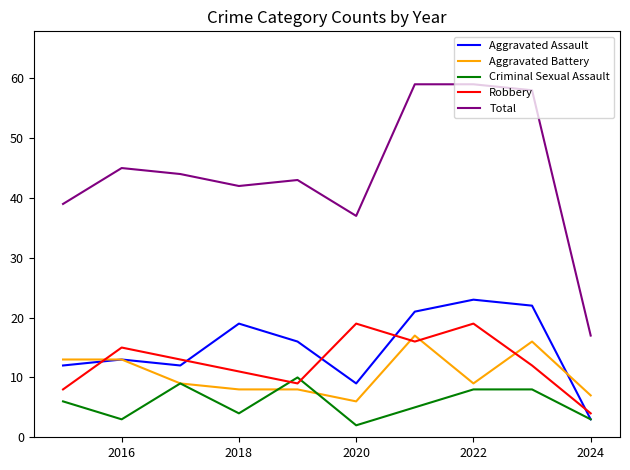

Which series has the widest spread of values?

Total